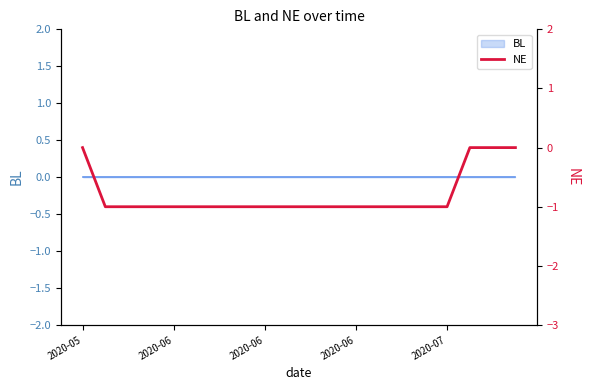

The value at 2020-06 is -1. True or false?

True